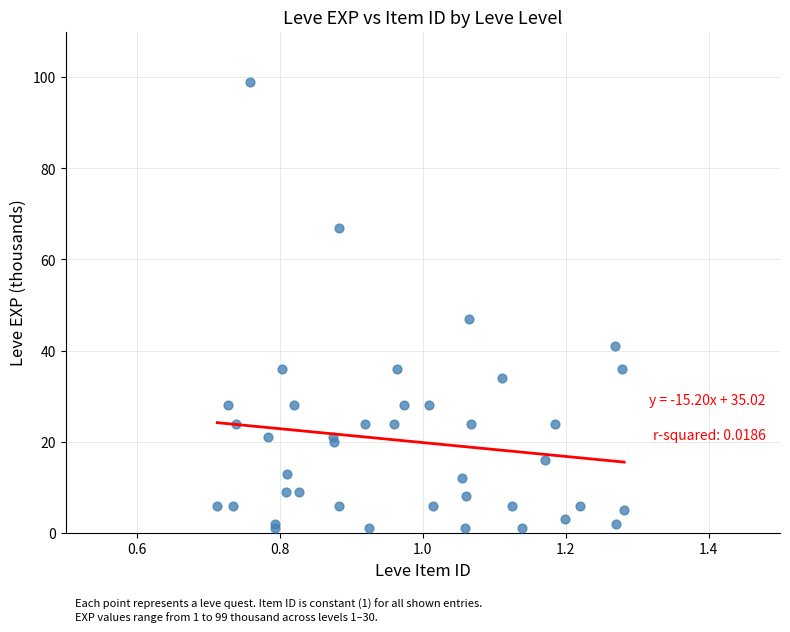

What Y value in the scatter plot is closest to 50?

47